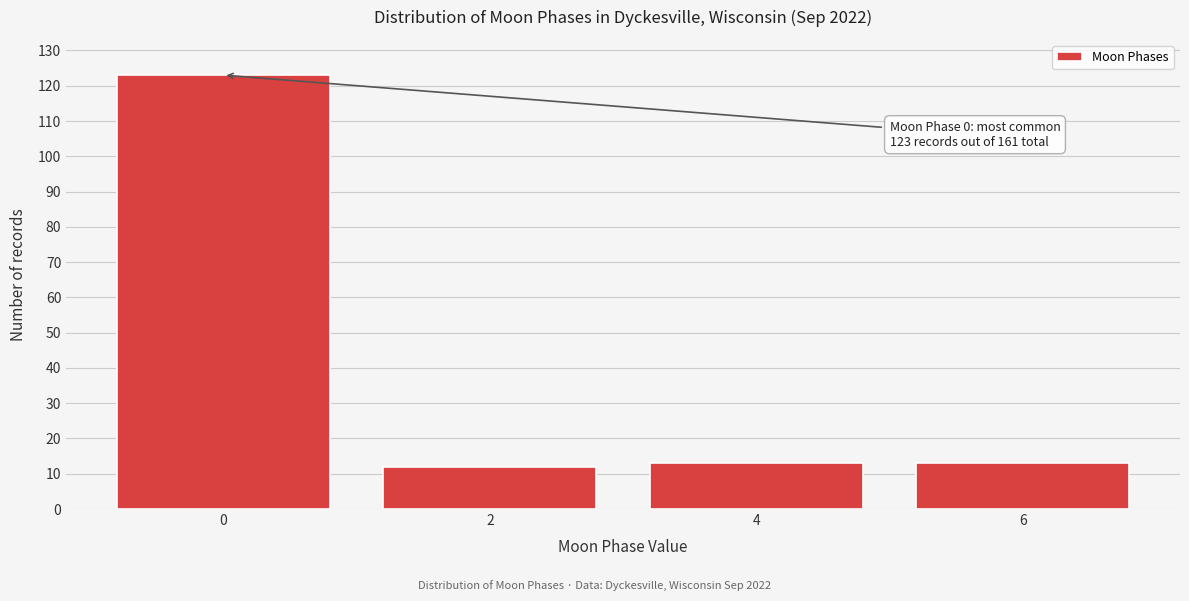

Reading right to left, list all the values displayed in this chart.

13	13	12	123